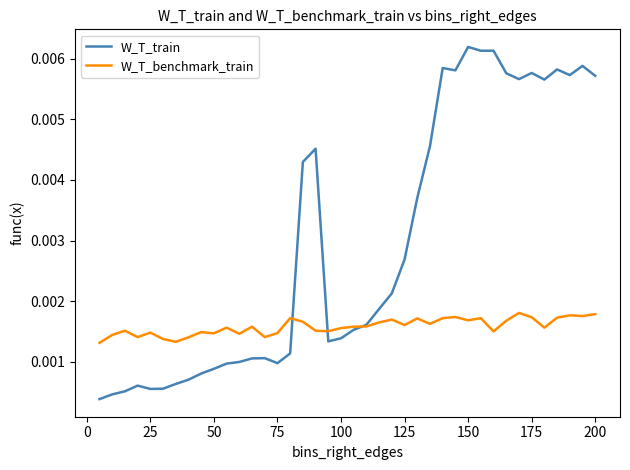

Which series has the largest total across all categories?

W_T_train